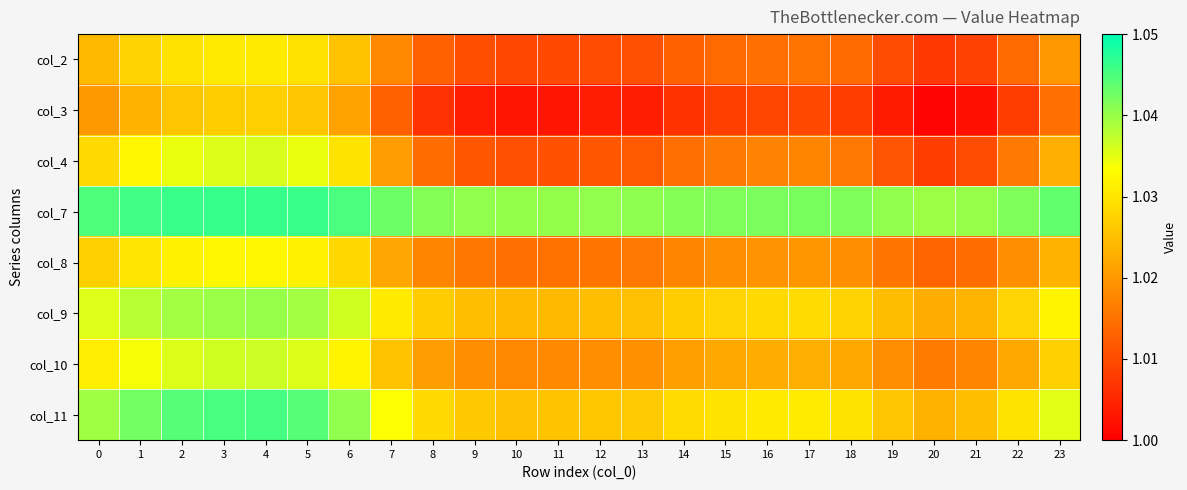

At 1, list the series in order from largest to smallest.

col_7, col_11, col_9, col_10, col_4, col_8, col_2, col_3